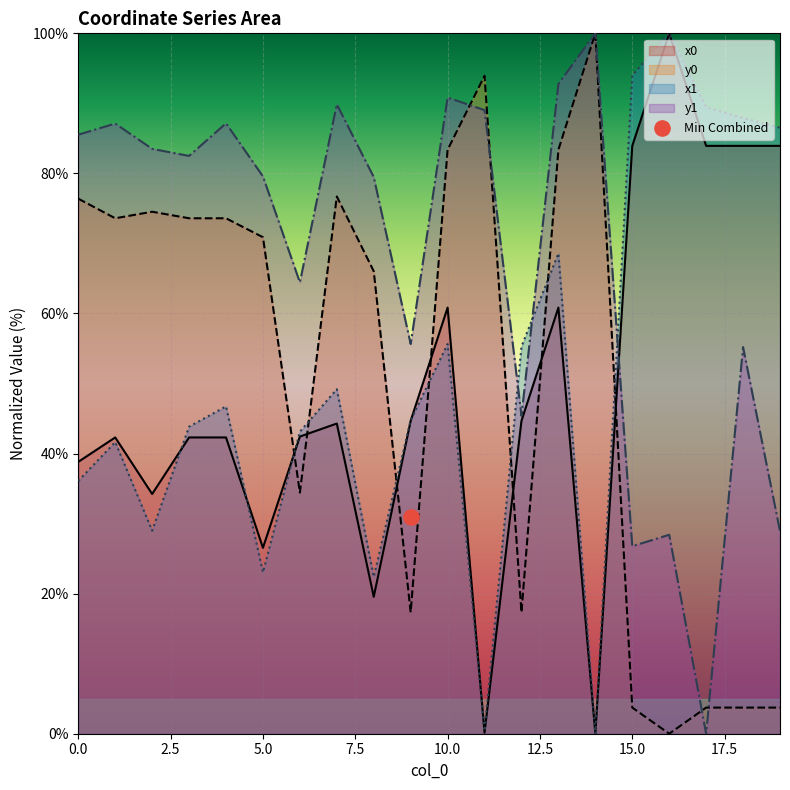

Which series has the widest spread of Y values?

x0